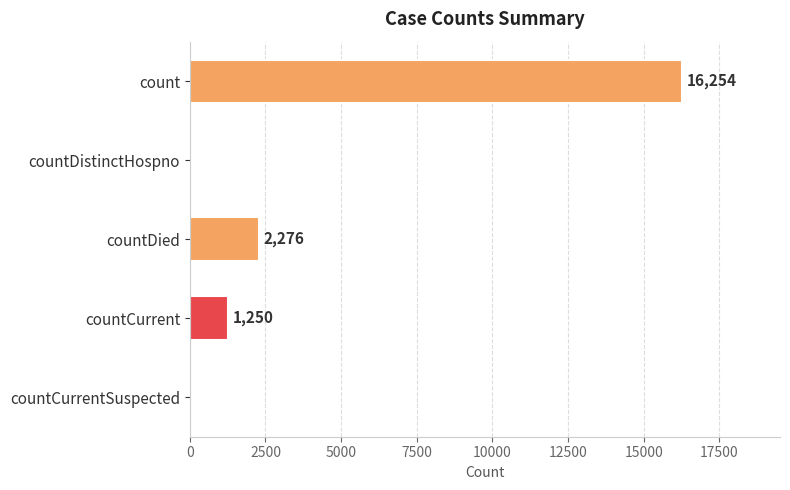

What is the greatest value displayed?

16254